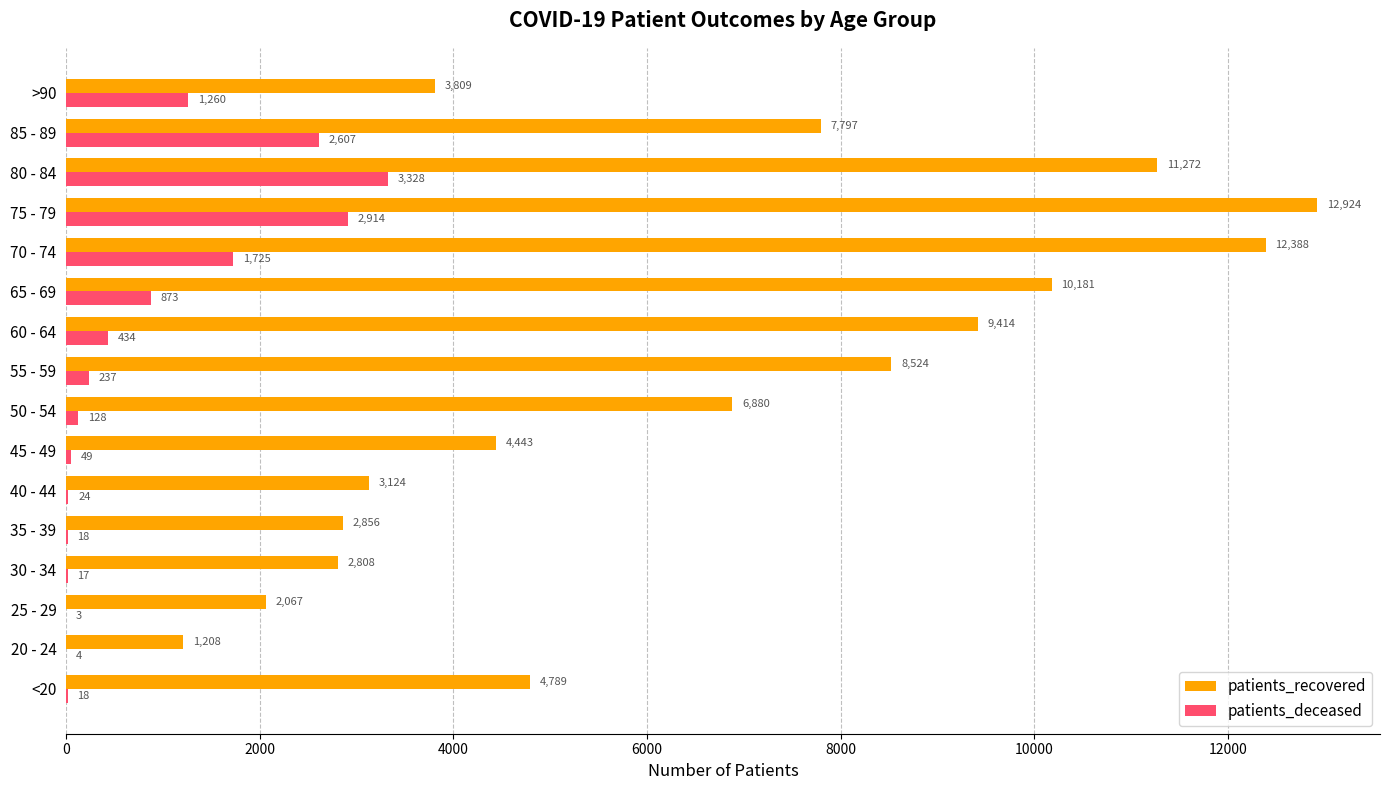

What is the sum of the patients_deceased values at 80 - 84 and 40 - 44?

3352